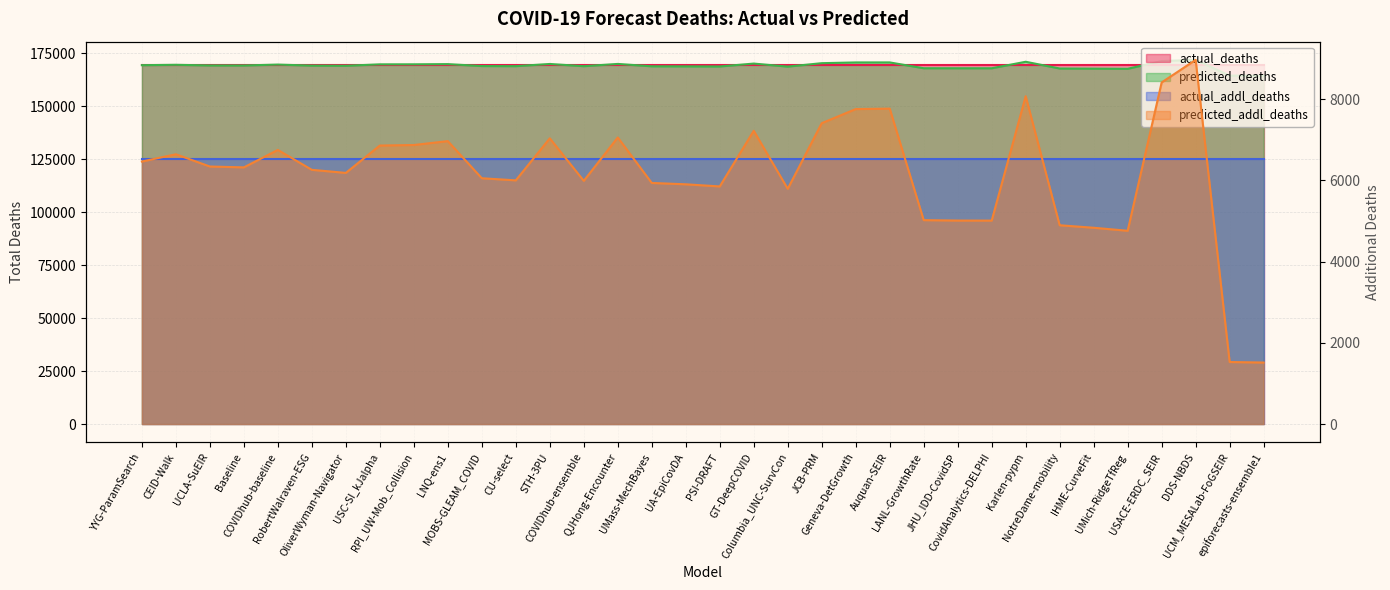

In predicted_addl_deaths, how many points are lower than both neighbors (excluding endpoints)?

8